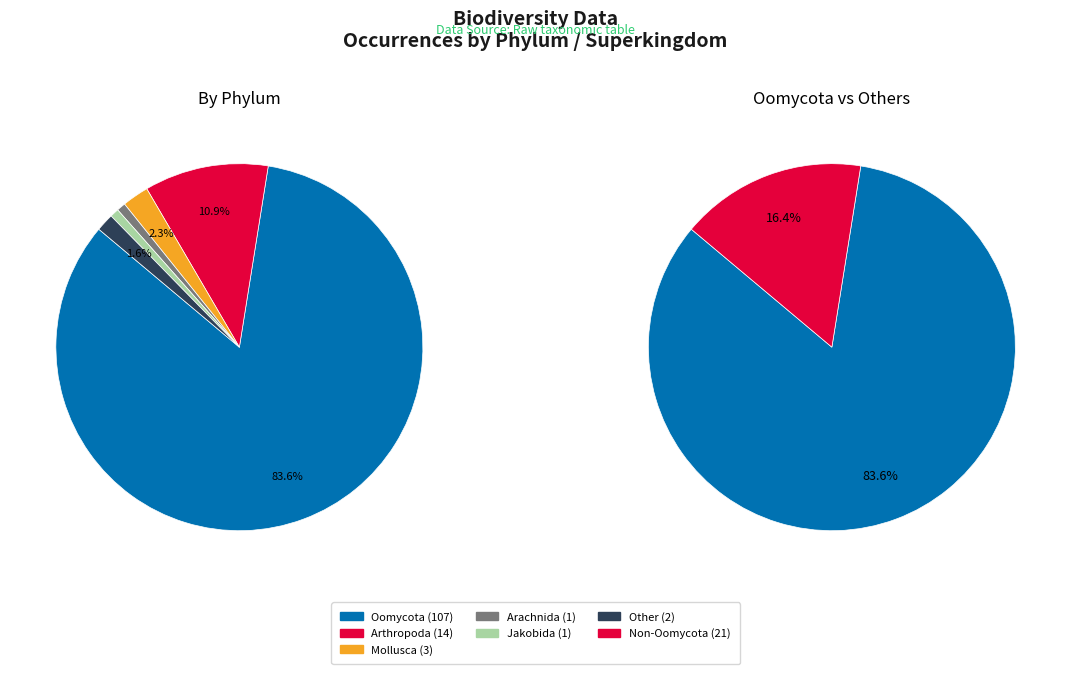

Is it true that Arthropoda is 11% of the pie?

True